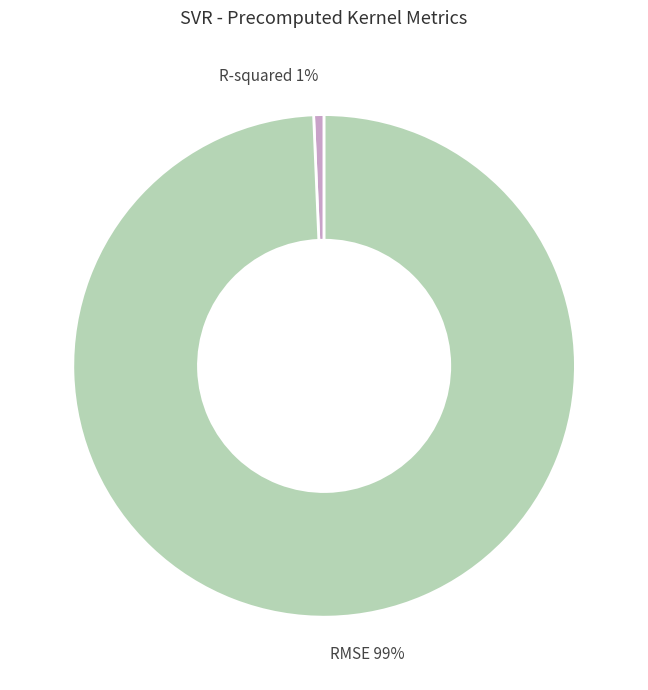

Do R-squared and RMSE together represent more than half of the pie?

Yes